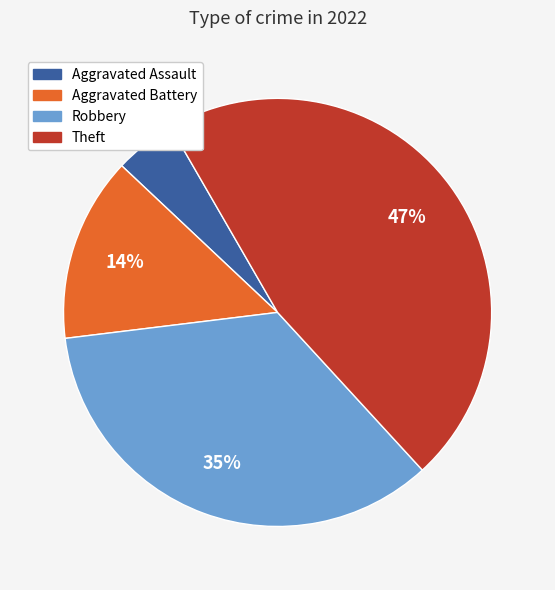

Is the sum of Robbery and Theft greater than half?

Yes